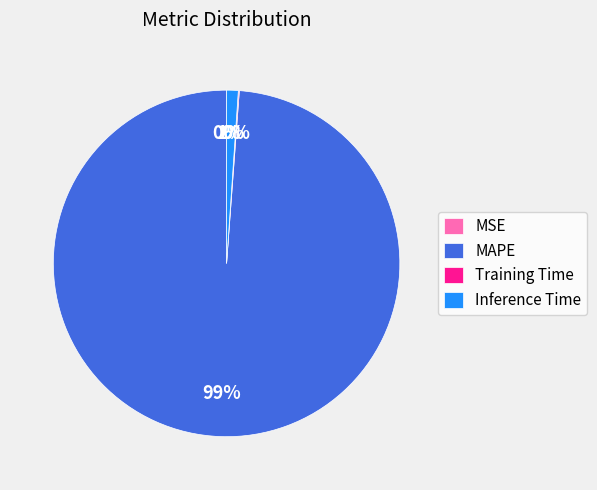

Combined, do MAPE and Inference Time account for over 50%?

Yes